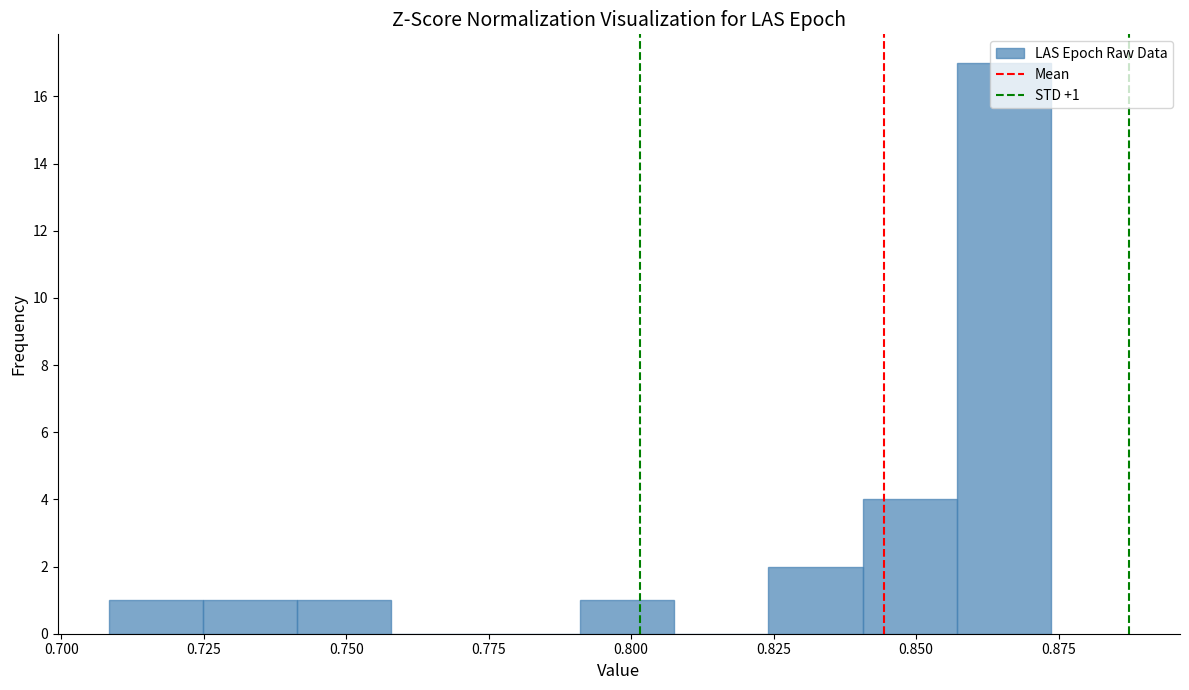

Around what value on the x-axis is the tallest bar? Give the approximate position of its centre, as read against the axis.

0.865